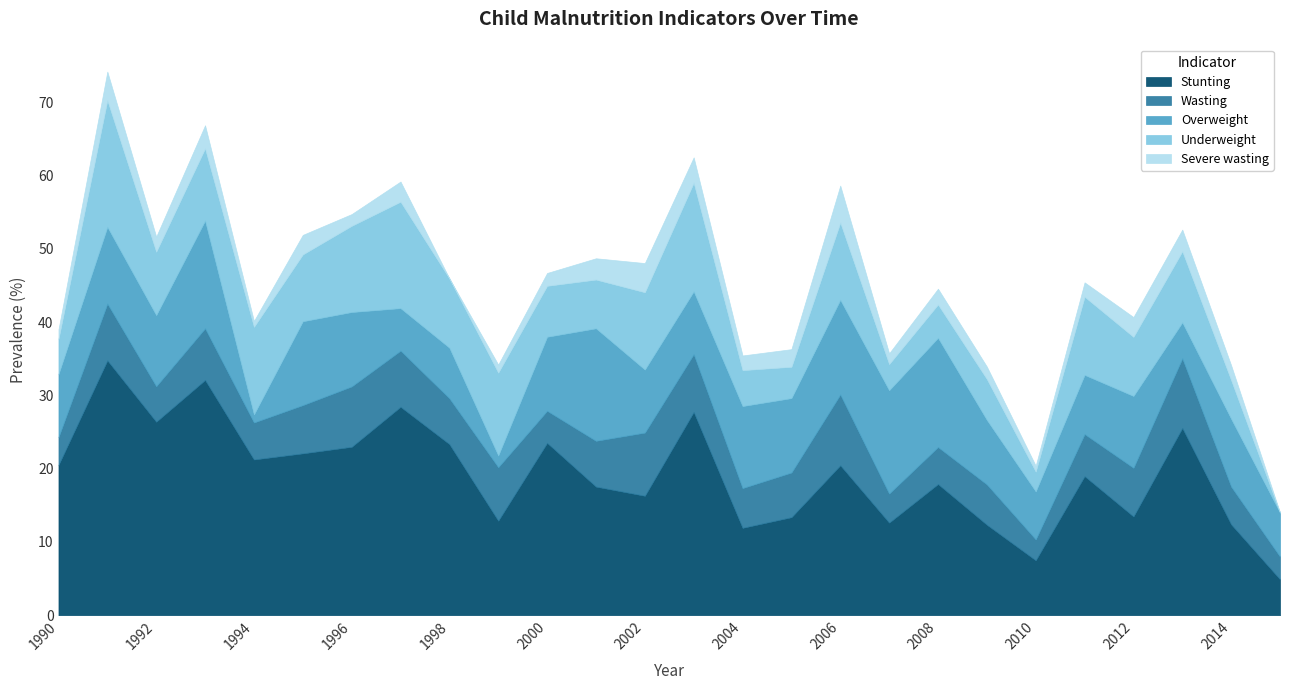

Reading right to left, extract all data points from this chart.

Stunting: 4.9	12.4	25.6	13.5	19.0	7.5	12.3	17.9	12.6	20.5	13.4	11.9	27.7	16.3	17.6	23.5	12.9	23.4	28.4	23.0	22.1	21.2	32.1	26.4	34.8	20.5
Wasting: 3.1	5.2	9.5	6.6	5.7	2.9	5.5	5.0	4.0	9.7	6.1	5.4	7.9	8.6	6.2	4.4	7.3	6.2	7.7	8.2	6.6	5.0	7.0	4.8	7.8	3.8
Overweight: 6.0	9.2	4.9	9.8	8.1	6.5	8.8	14.9	14.1	12.9	10.2	11.2	8.6	8.6	15.3	10.1	1.6	6.9	5.8	10.2	11.4	1.1	14.7	9.7	10.5	8.6
Underweight: 0.0	5.3	9.7	8.1	10.7	2.7	5.6	4.5	3.6	10.5	4.3	4.9	14.8	10.6	6.7	7.0	11.3	9.4	14.5	11.8	9.1	11.9	9.8	8.7	17.3	4.8
Severe wasting: 0.0	2.0	3.0	2.7	2.0	0.8	1.7	2.1	1.5	5.0	2.4	2.0	3.5	4.0	2.9	1.8	1.1	0.0	2.8	1.6	2.7	0.8	3.1	2.0	3.9	1.3